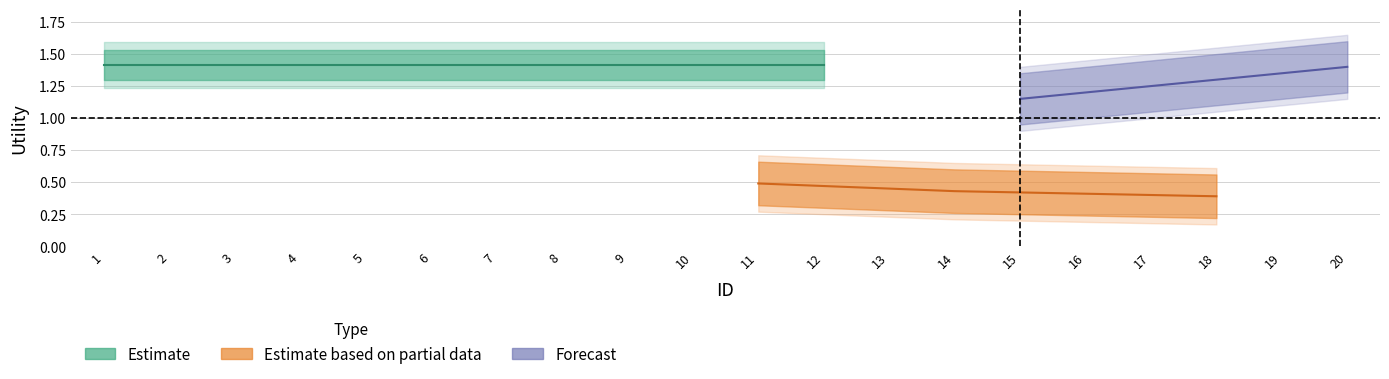

What is the value of the Estimate based on partial data point at the 15th from the left?

0.4